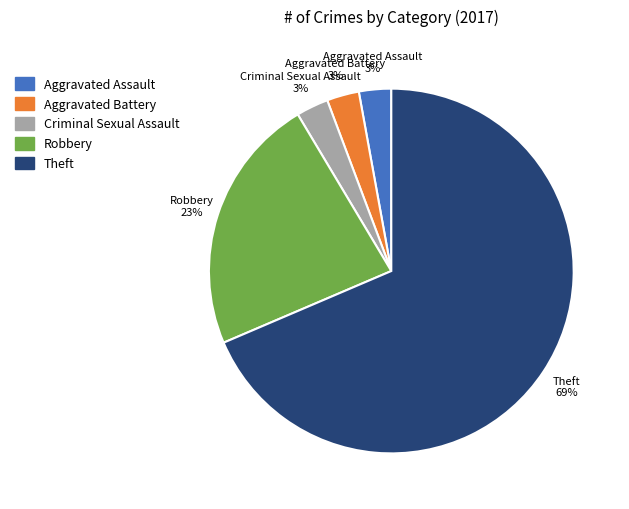

Is there any slice that represents more than half of the pie?

Yes